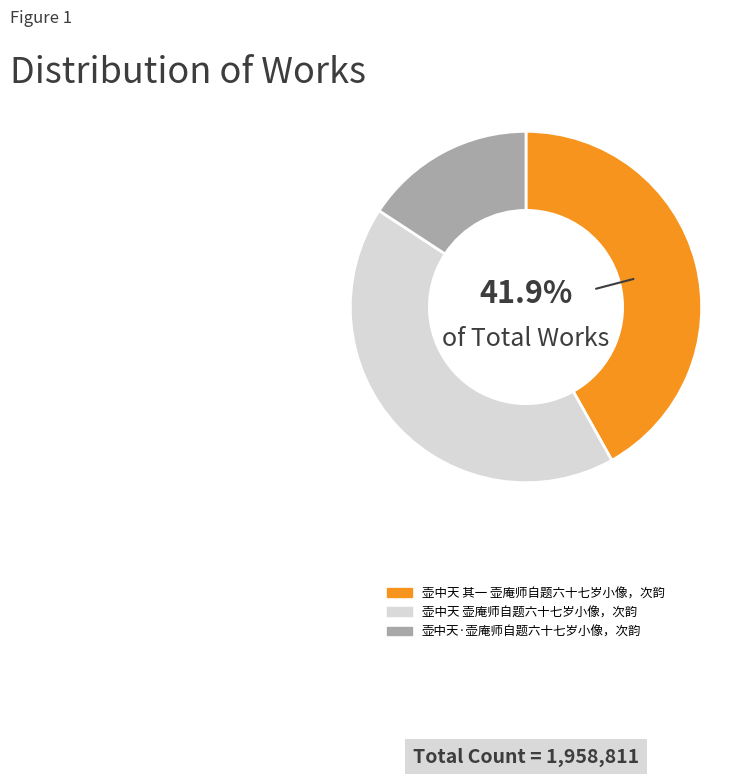

What percentage is NOT represented by 壶中天 其一 壶庵师自题六十七岁小像，次韵?

58.1%